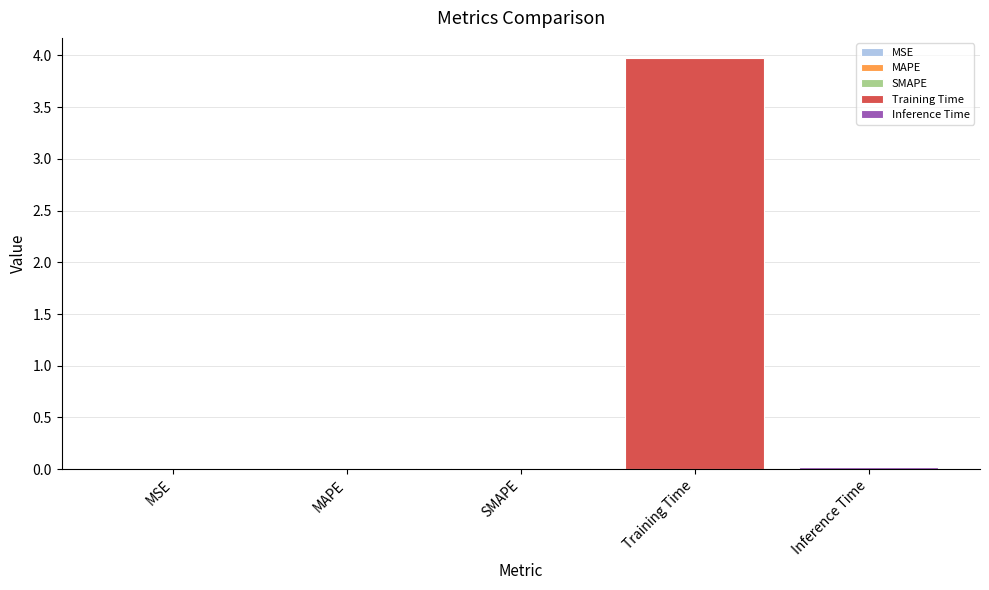

What is the greatest value displayed?

4.0